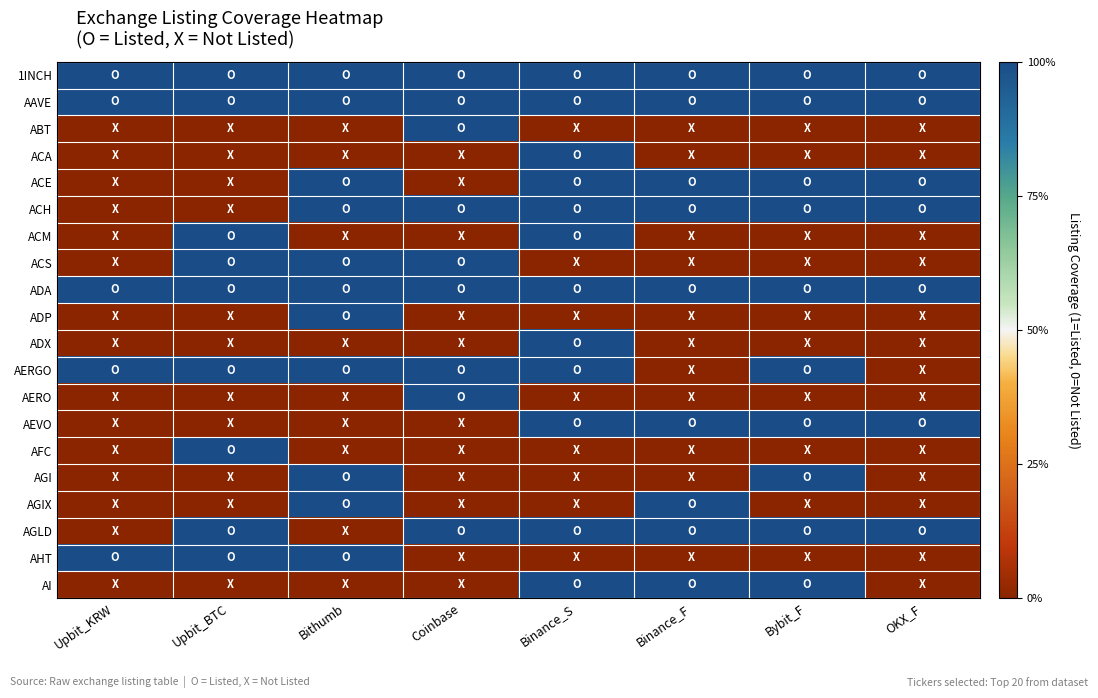

At which category is the sum across all series the highest?

Binance_S